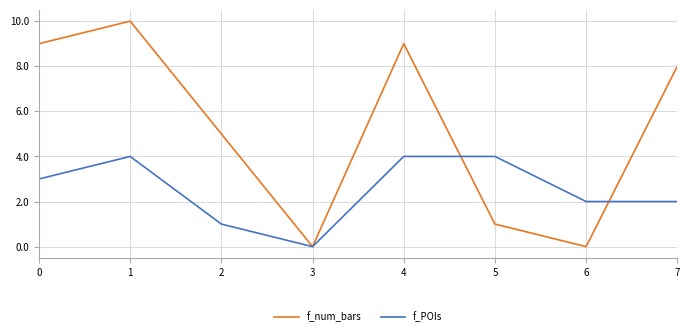

At which category is the sum across all series the highest?

1